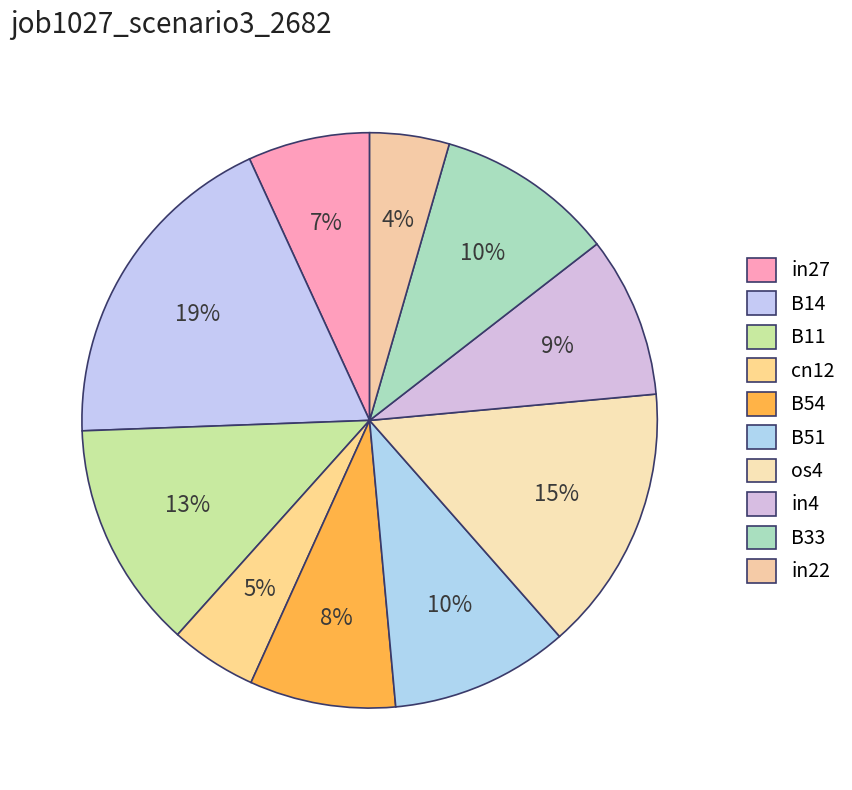

Does B54 represent more than half of the total?

No